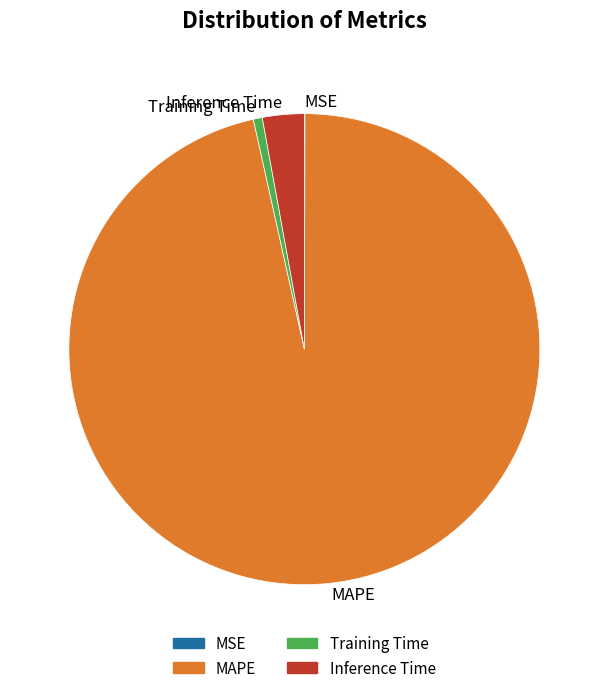

Which slice is the largest?

MAPE